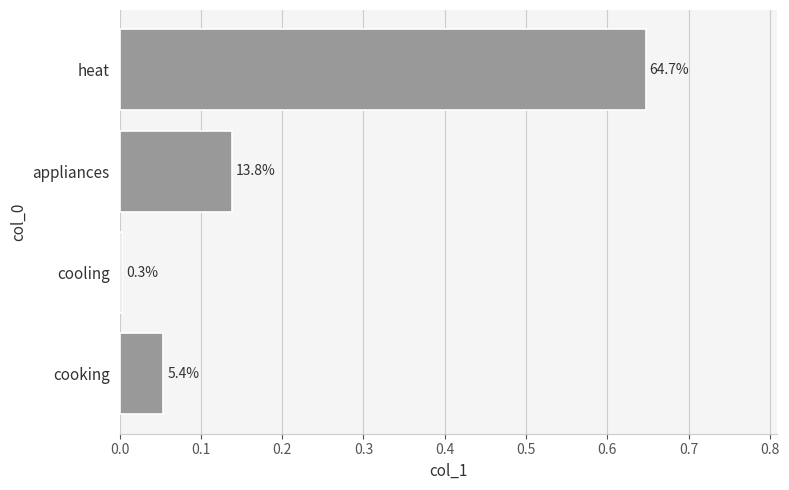

How many bars are there in total?

4